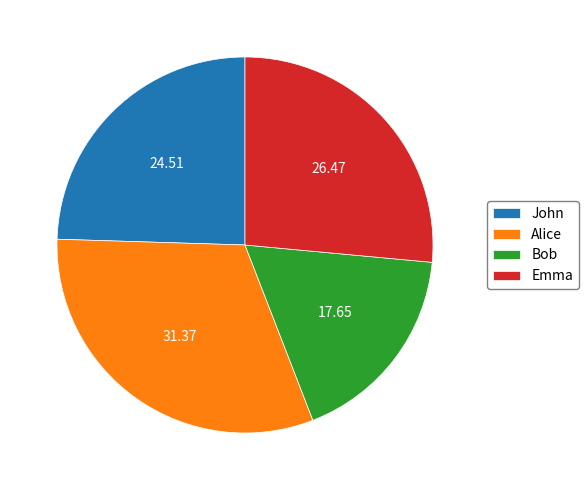

Is the sum of John and Alice greater than half?

Yes